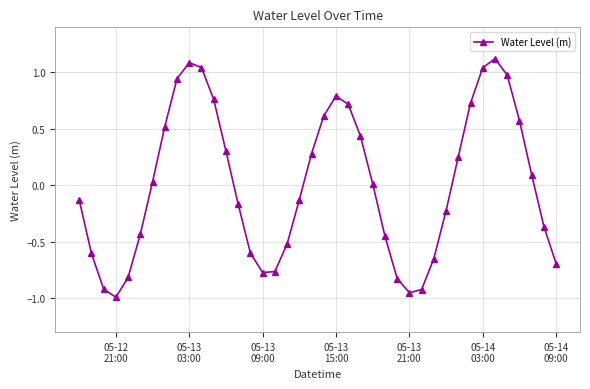

How many series are shown in this chart?

1